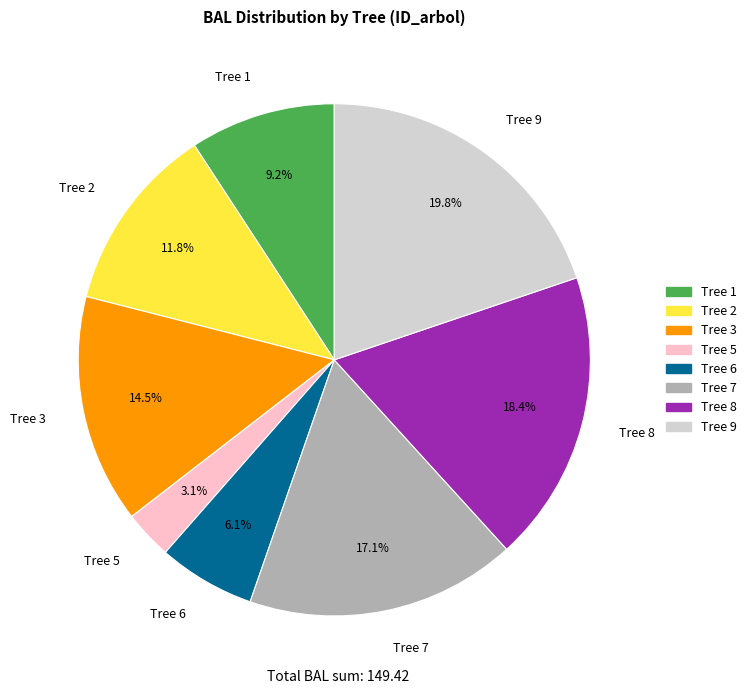

Which category has the biggest portion of the pie?

Tree 9